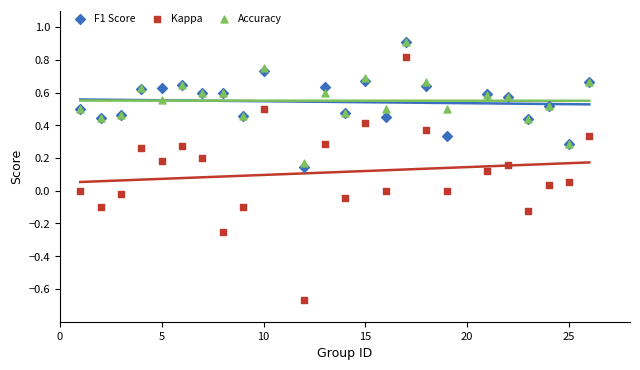

Which series has the widest spread of Y values?

Kappa